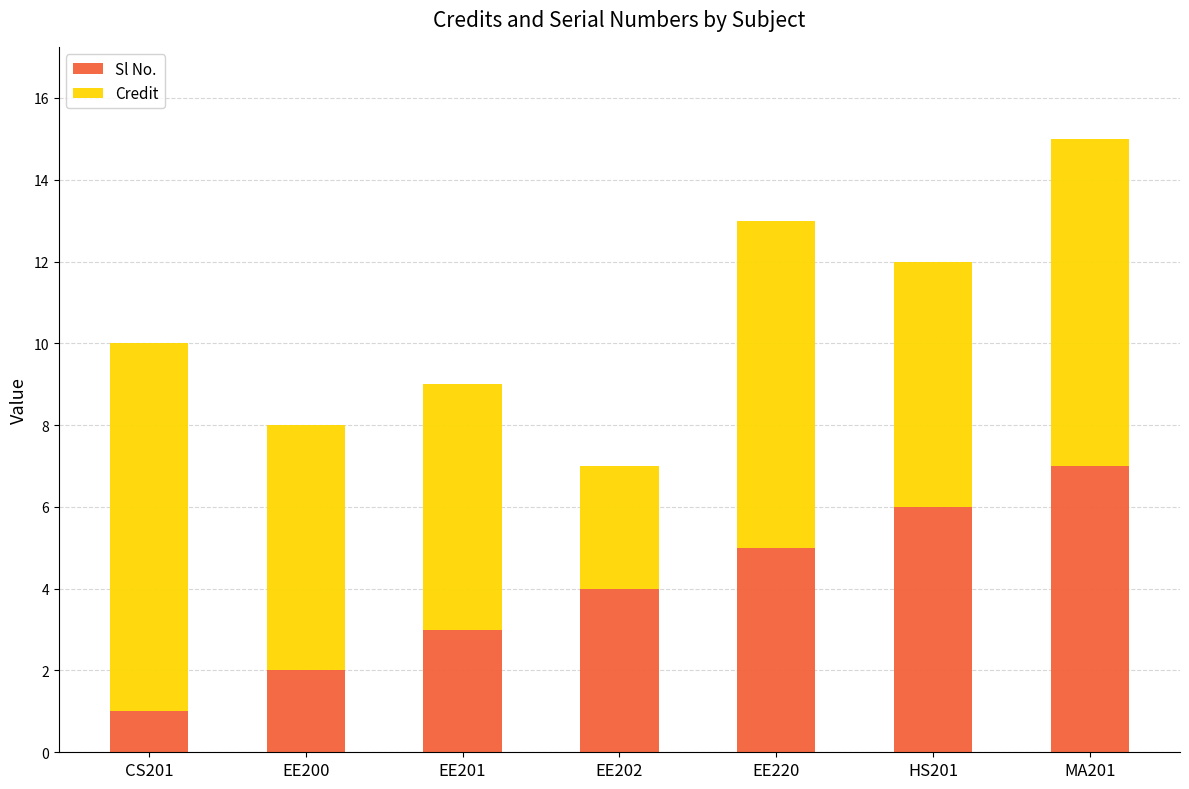

What is the difference between the Sl No. values at CS201 and EE200?

1